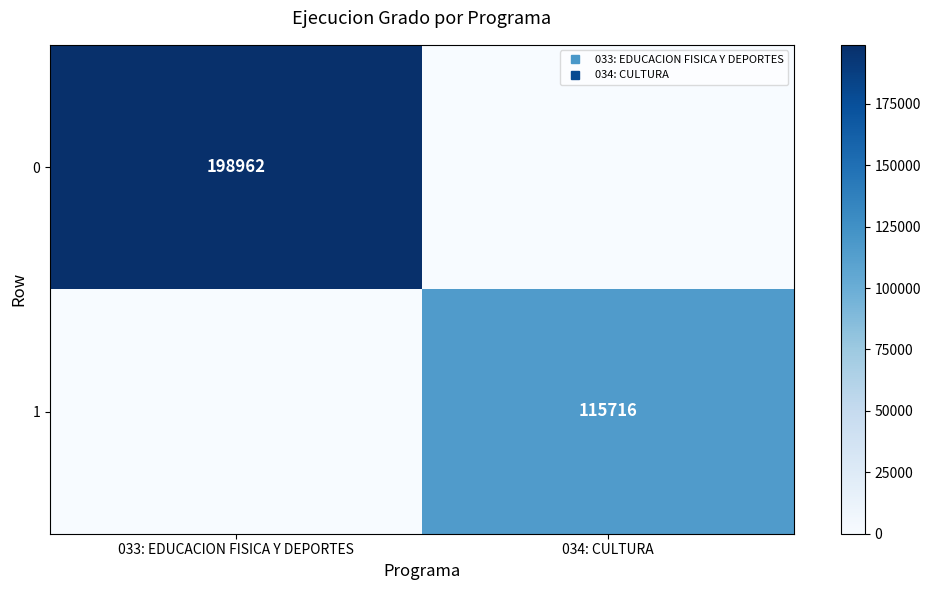

Is it true that 0 equals 0 at 034: CULTURA?

True